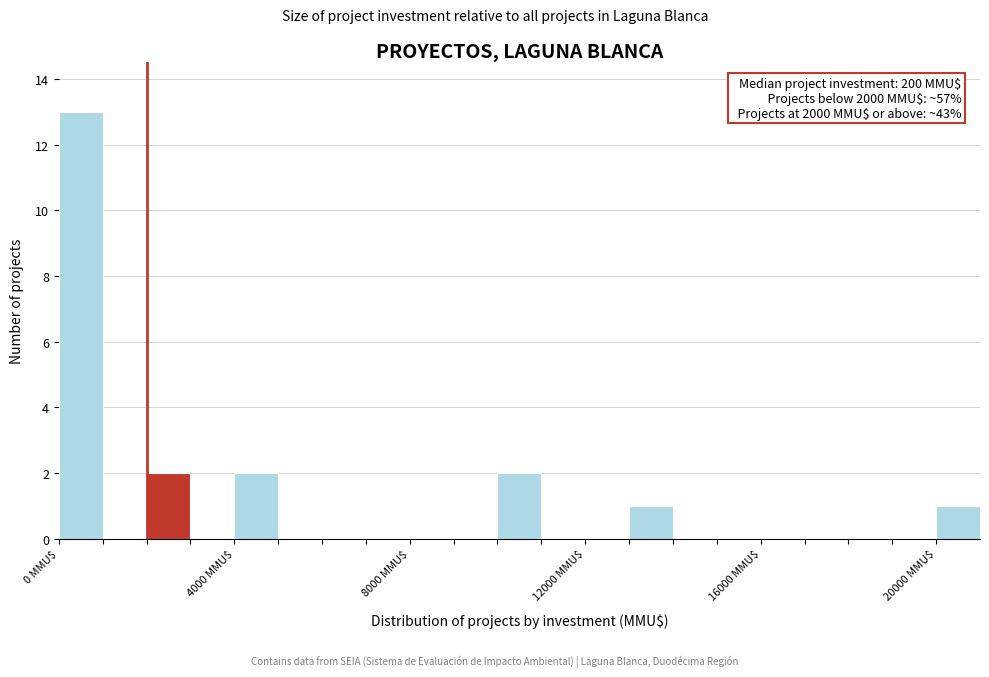

Read against the x-axis, roughly where is the centre of the tallest bar?

500